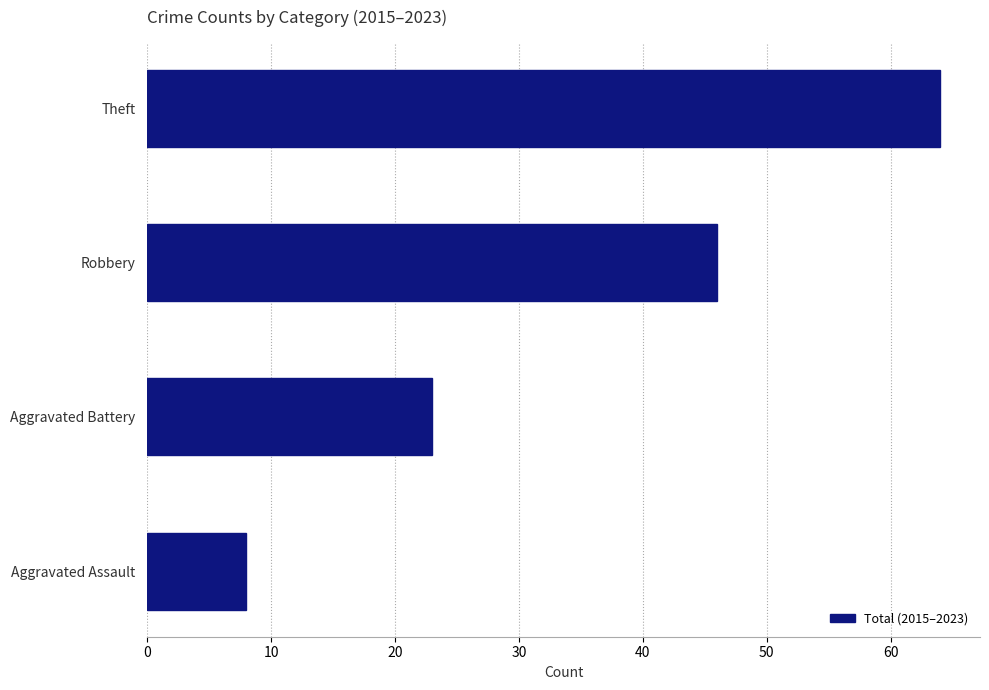

The value at Aggravated Assault is 8. True or false?

True